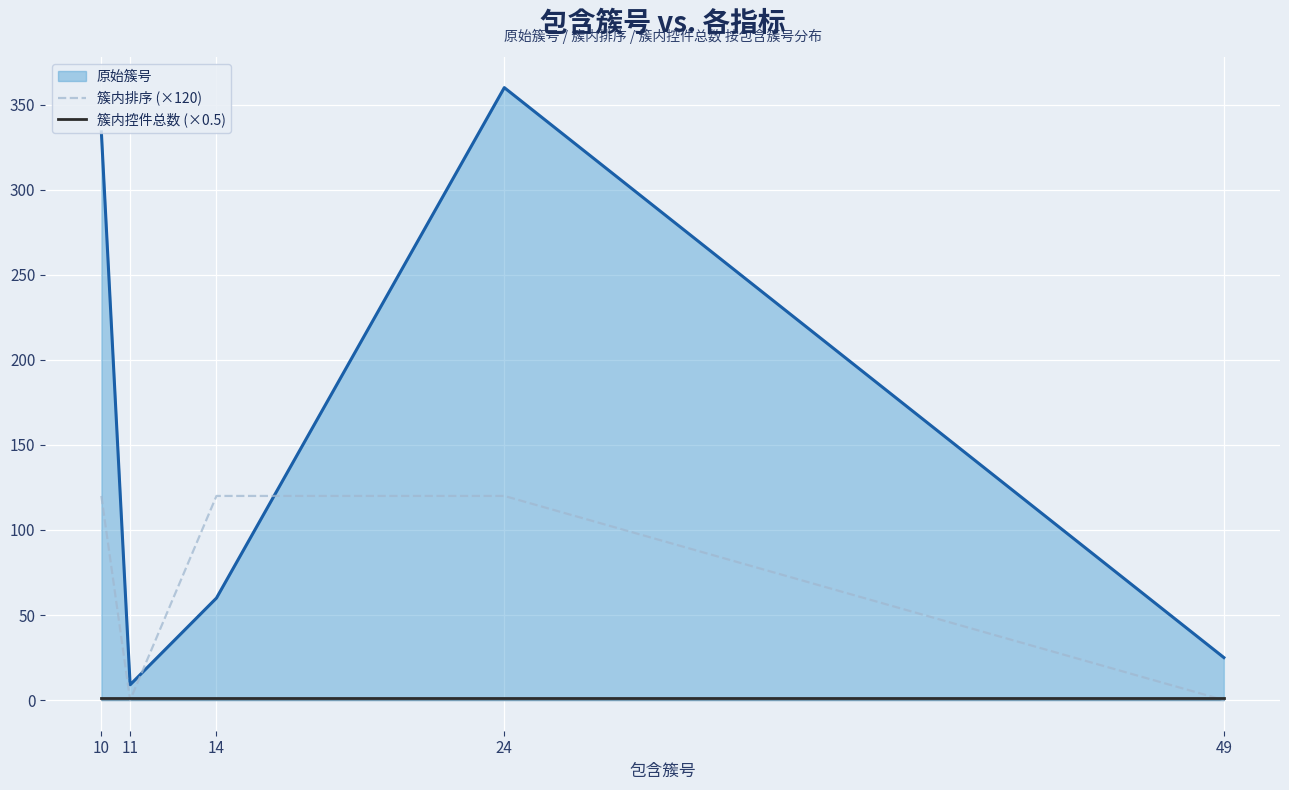

Which series has the widest spread of values?

原始簇号